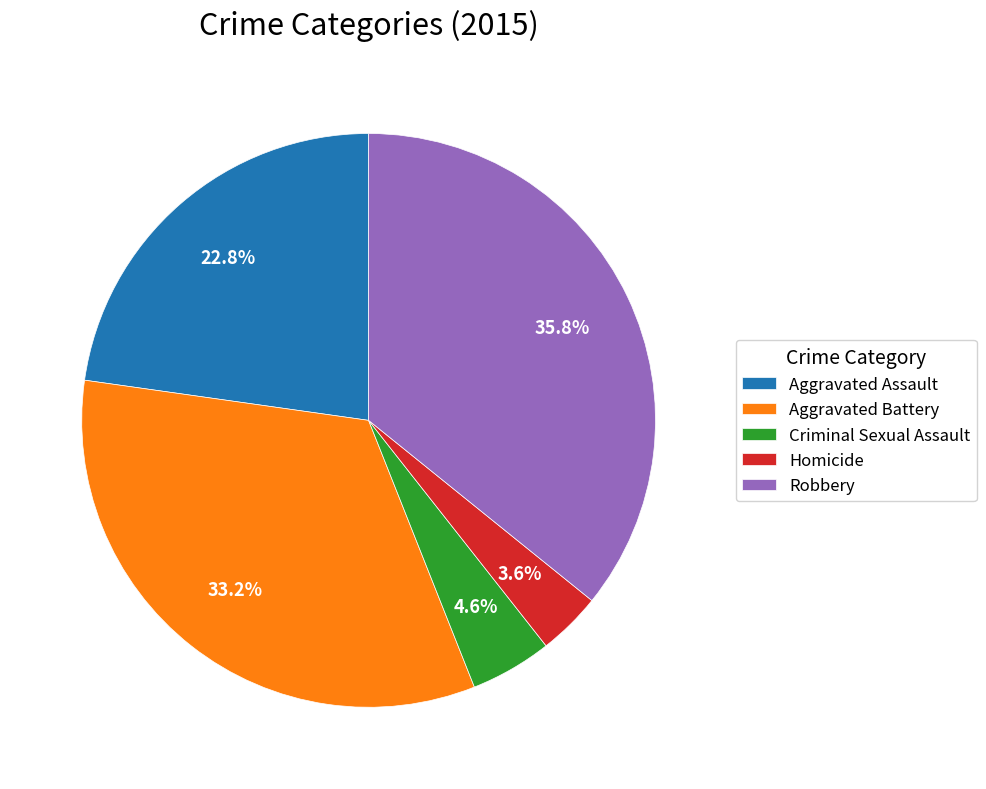

To the nearest percent, what is the combined percentage of Homicide and Criminal Sexual Assault?

8%